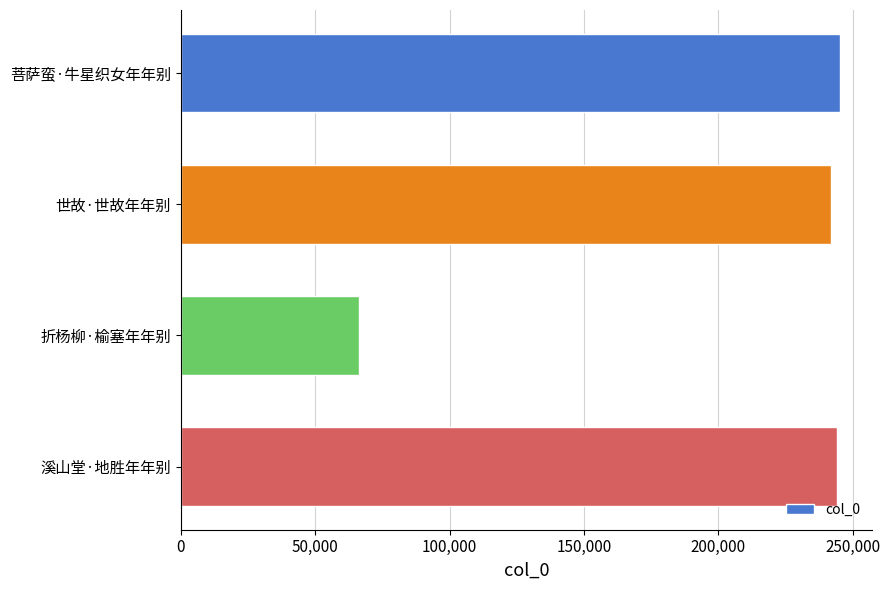

Read the value at 菩萨蛮·牛星织女年年别, to the nearest 50.

245150